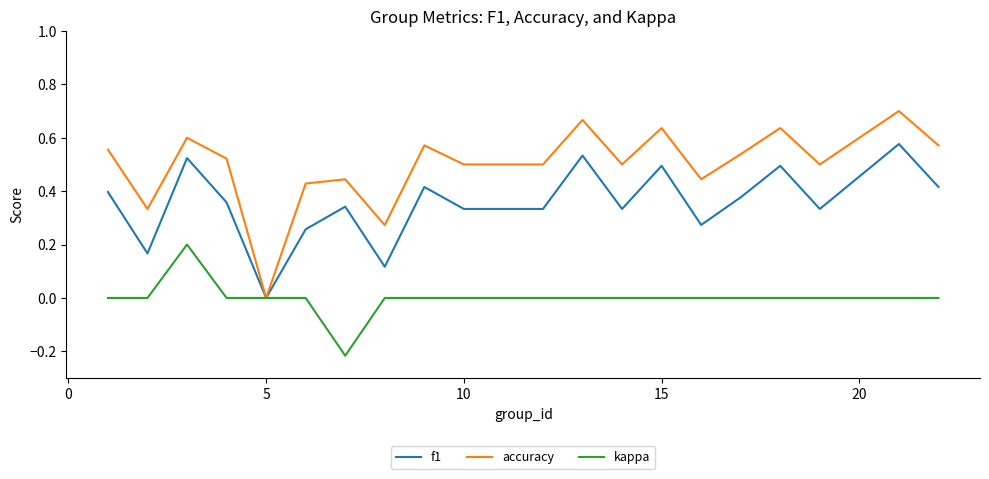

How many positive values does the accuracy series have?

19